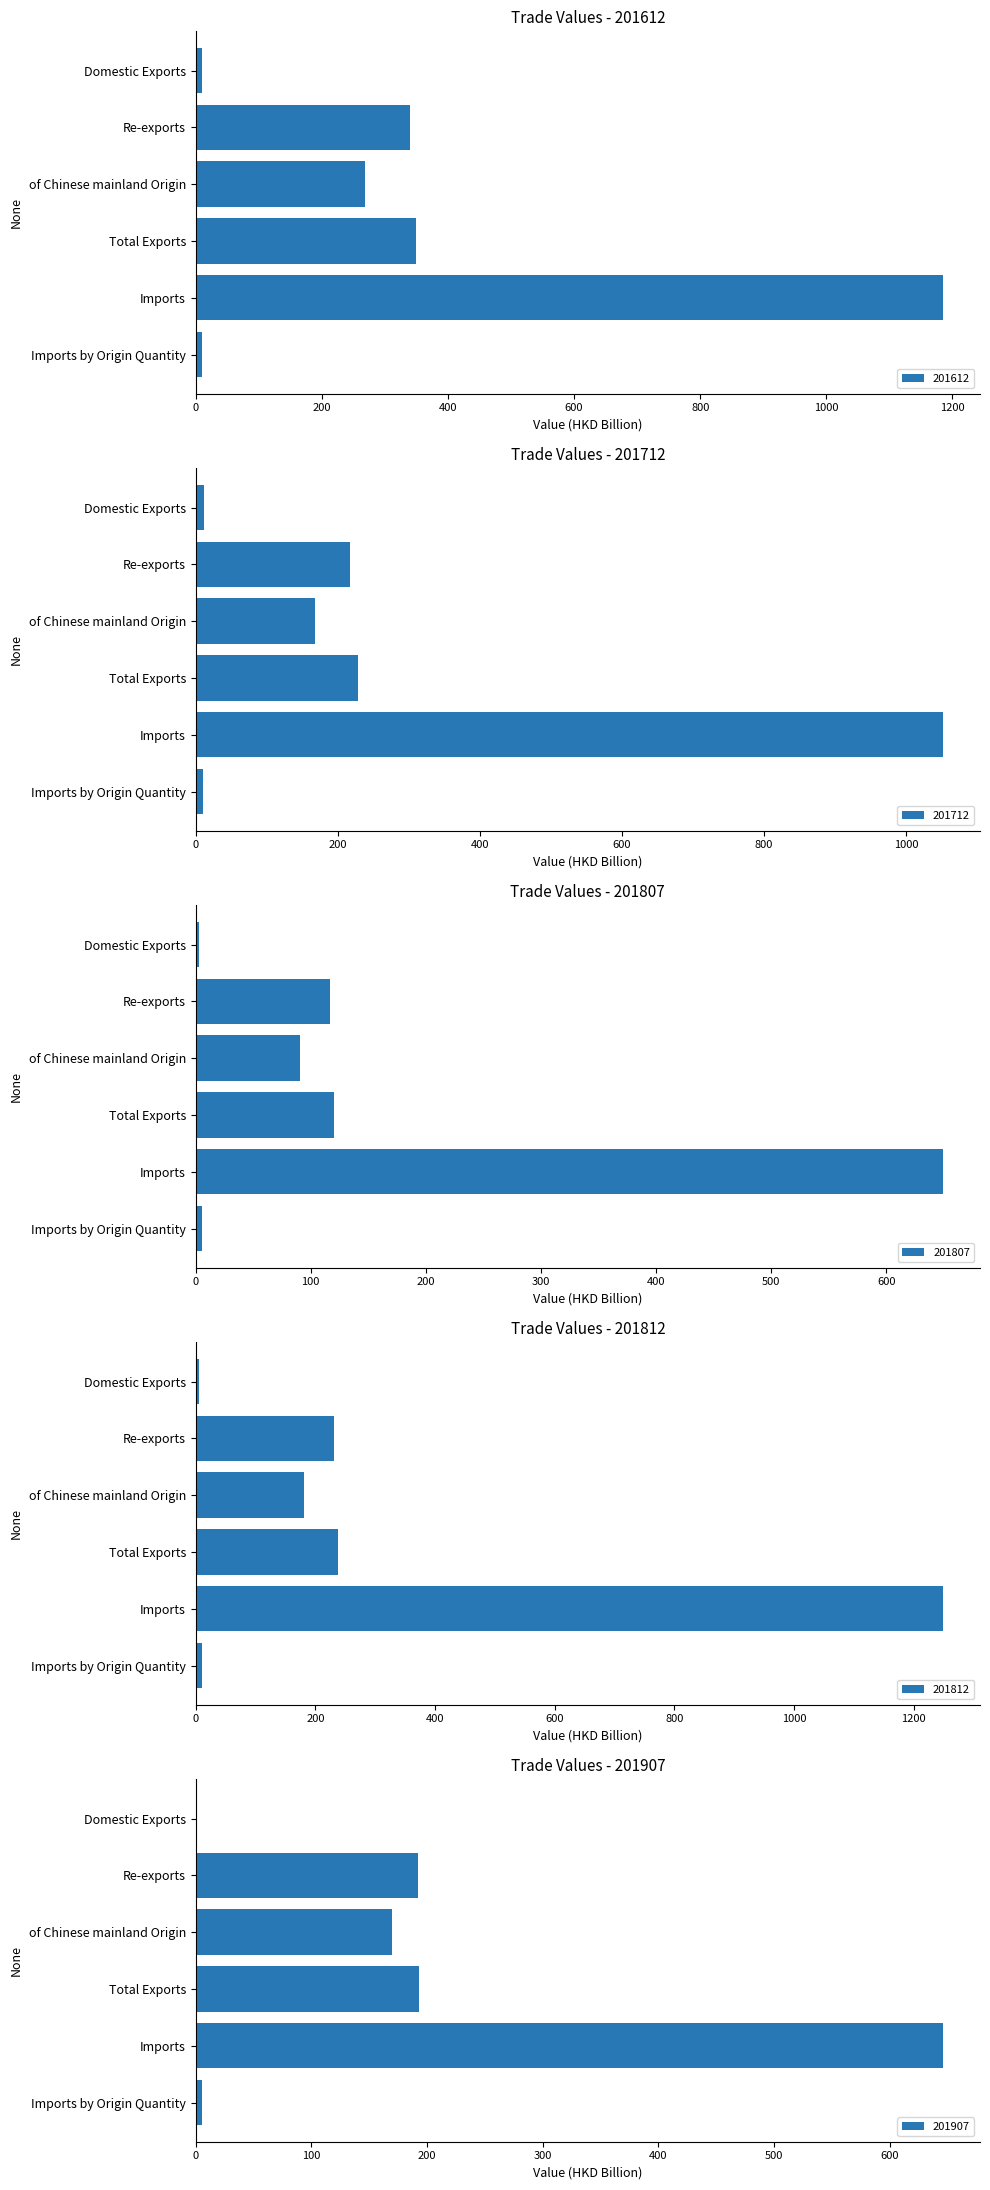

Is the value of 201812 at    of Chinese mainland Origin greater than the value of 201712 at Total Exports?

No